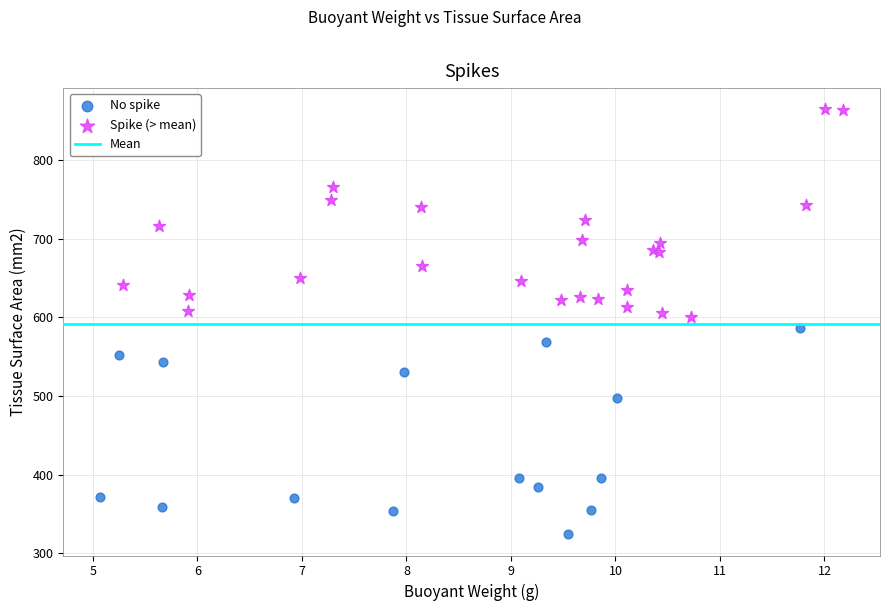

Which series reaches the minimum Y coordinate?

No spike